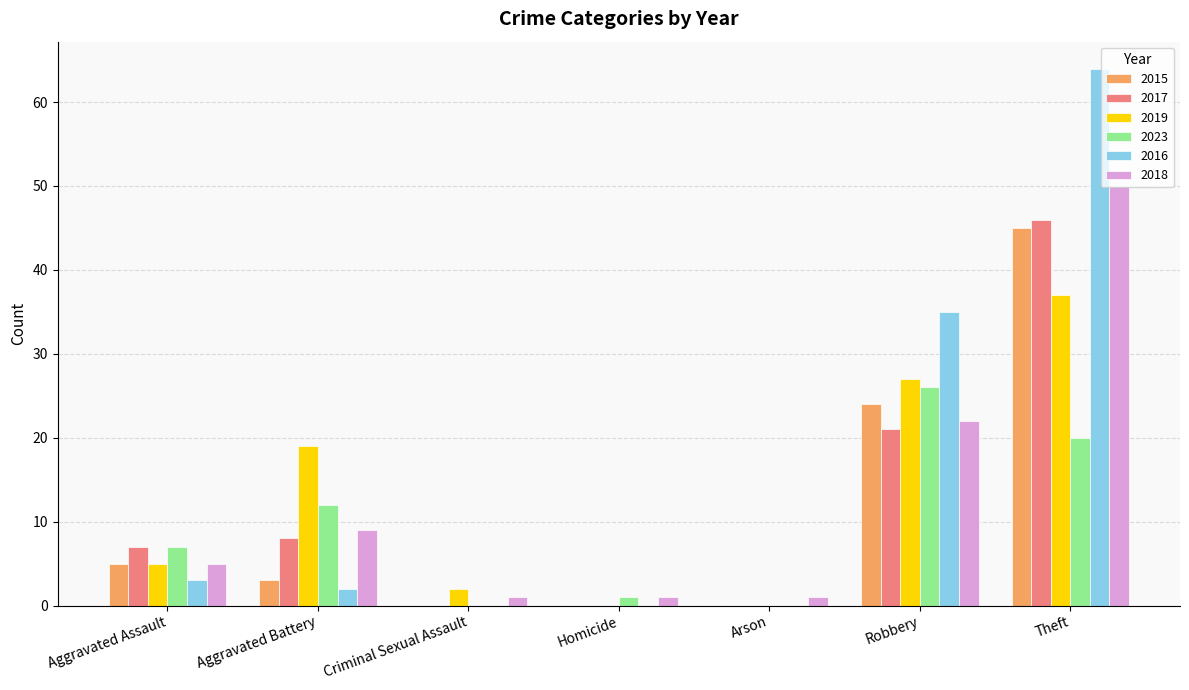

Where is 2019 nearest to the value 18?

Aggravated Battery